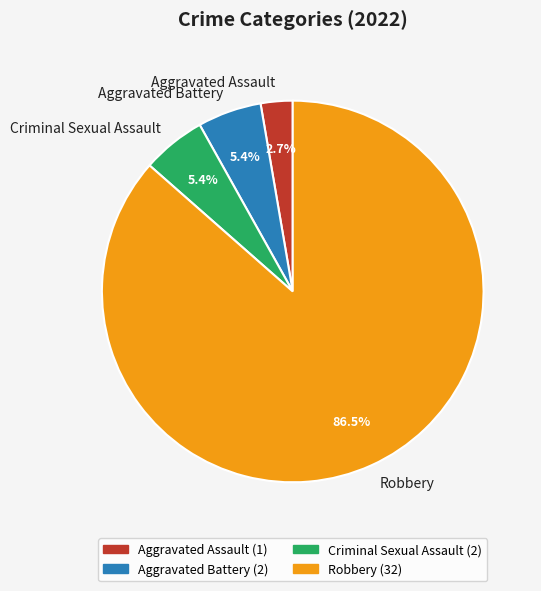

Which slice represents more than half of the pie?

Robbery